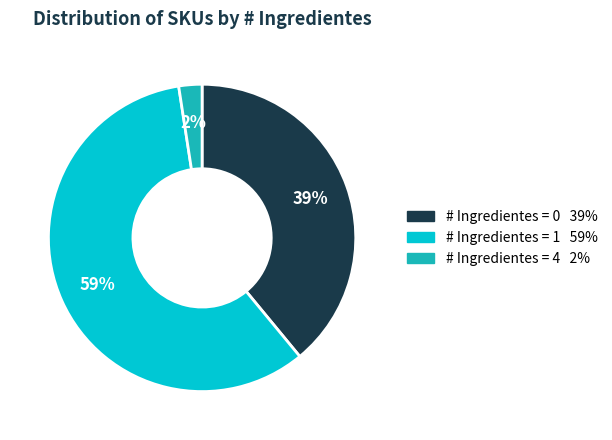

Is there any slice that represents more than half of the pie?

Yes